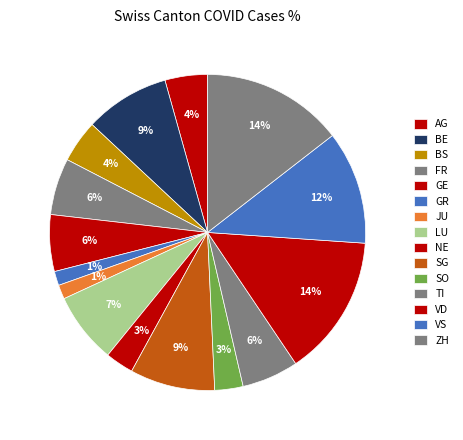

Approximately how many times larger is the value at SO compared to BS?

0.7